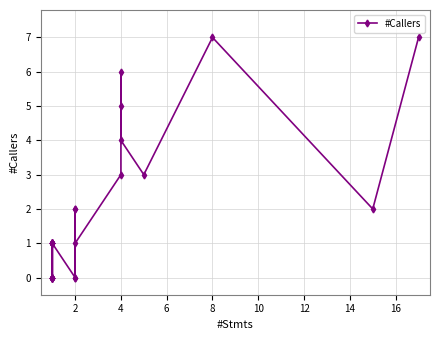

What is the difference between the maximum and minimum values?

7